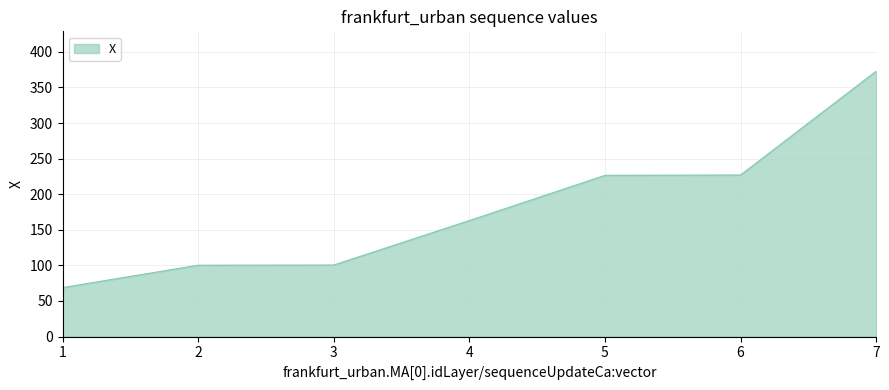

What is the difference between the second highest and minimum values?

158.2